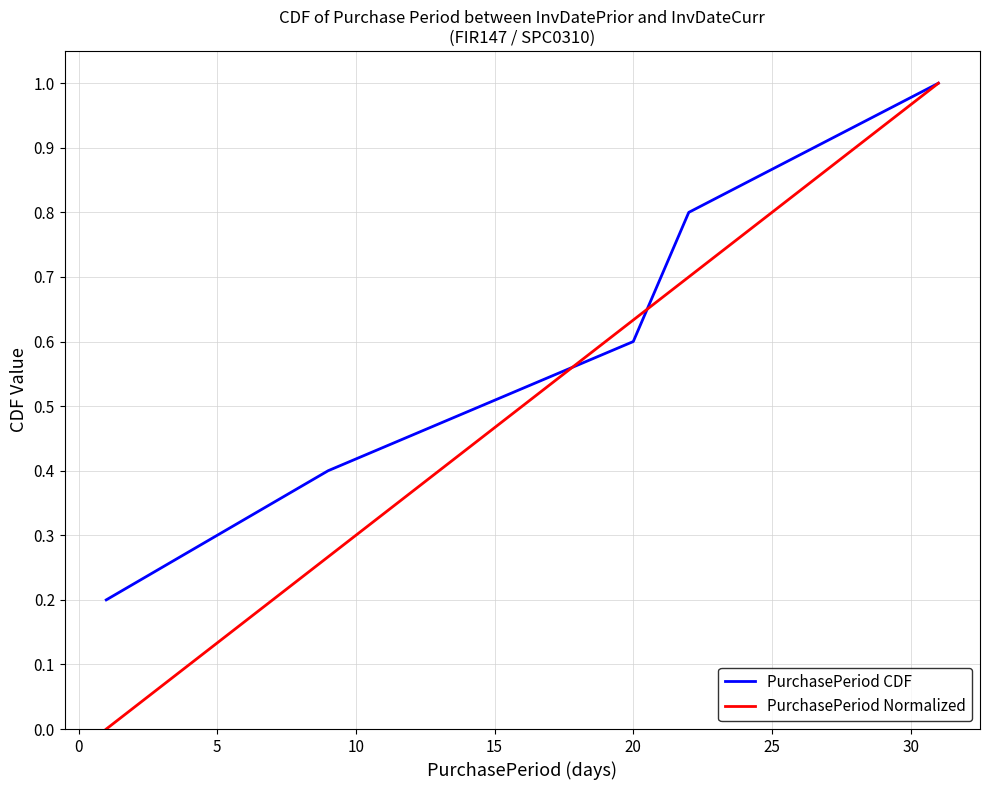

Which series has the largest total across all categories?

PurchasePeriod CDF